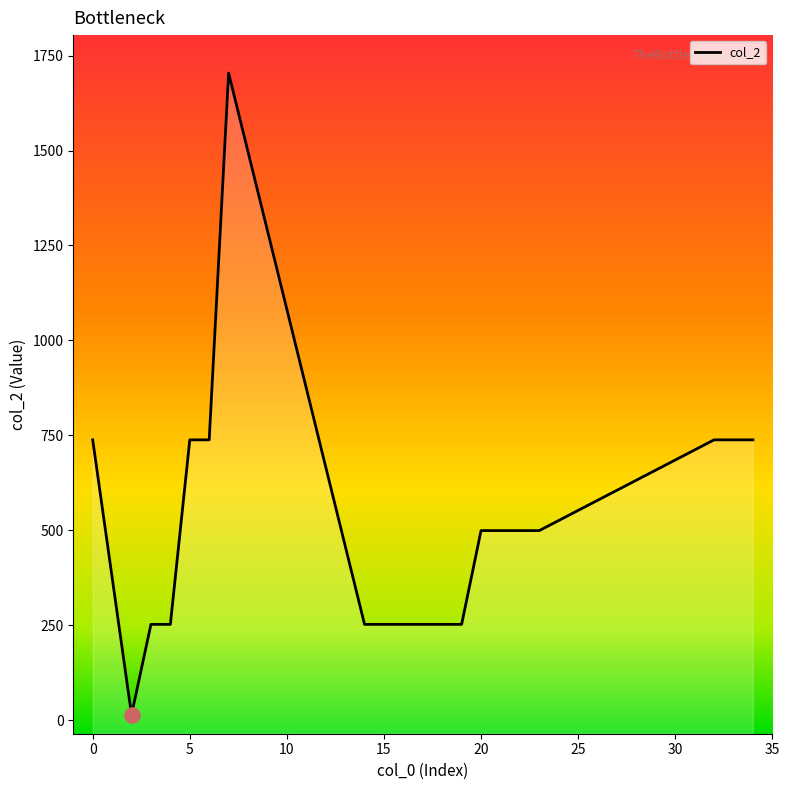

Approximately how many times larger is the value at 20 compared to 7?

0.3